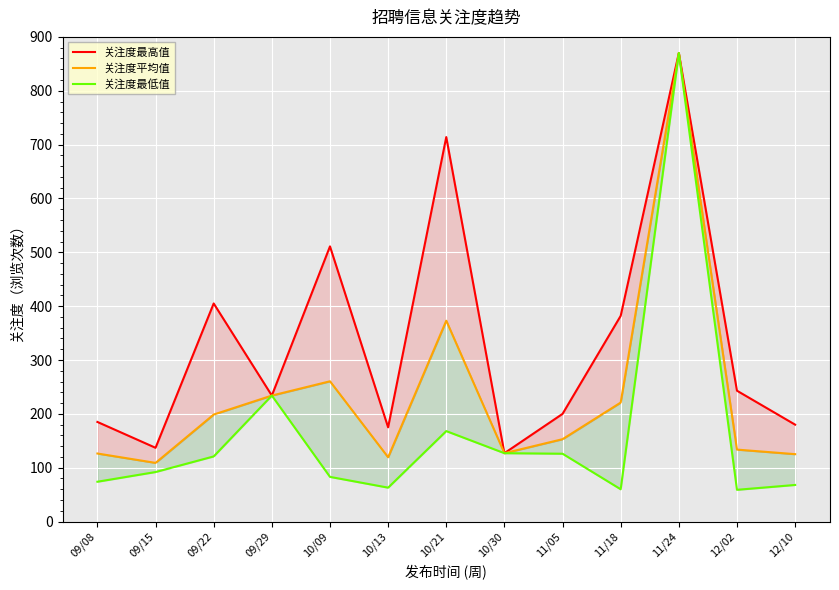

What is the label of the 4th point from the right?

11/18